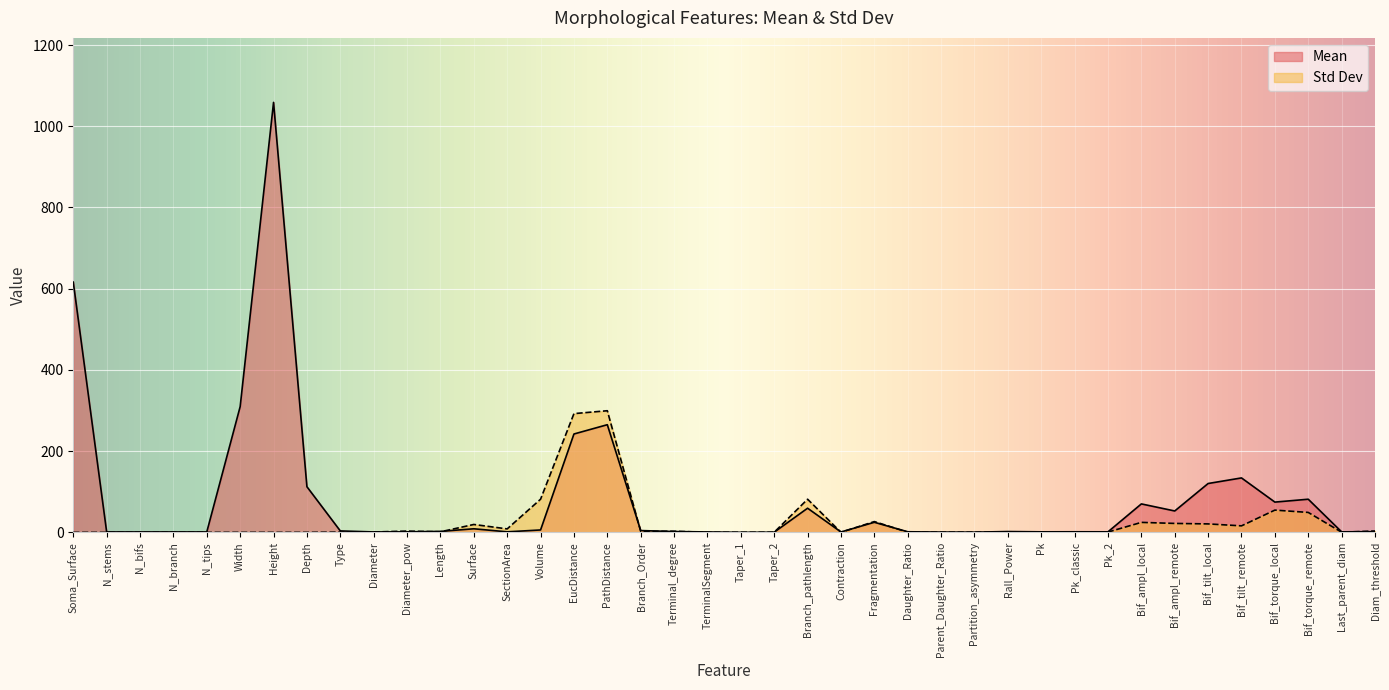

How many lines are shown in the chart?

2